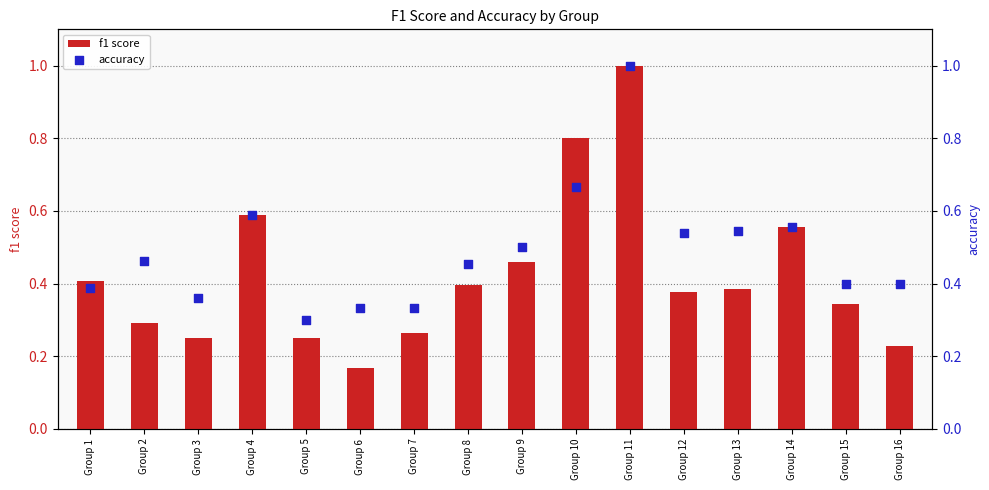

Which series contains the lowest Y value?

f1 score